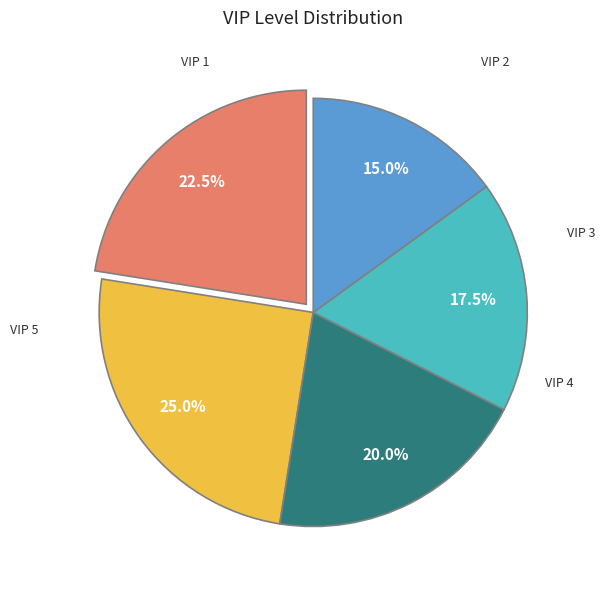

Is there any slice that represents more than half of the pie?

No